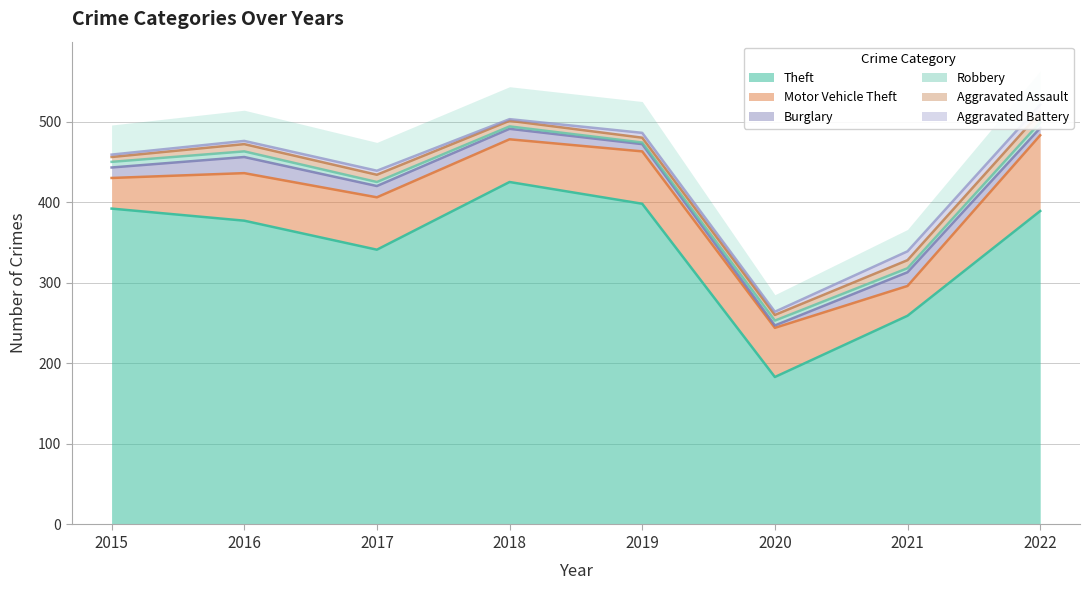

What is the maximum value for Aggravated Assault?

12